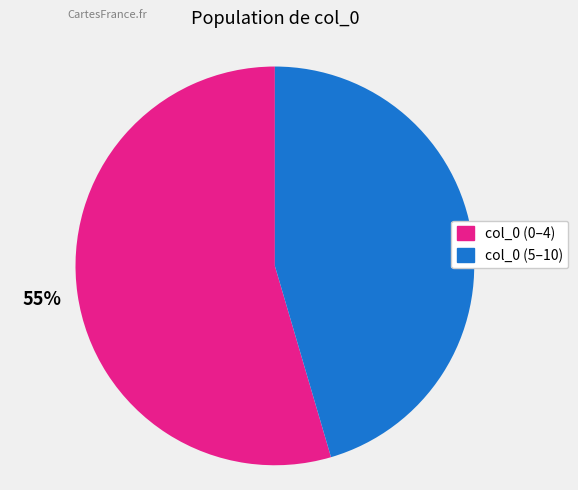

To the nearest percent, what is the average slice percentage?

50%